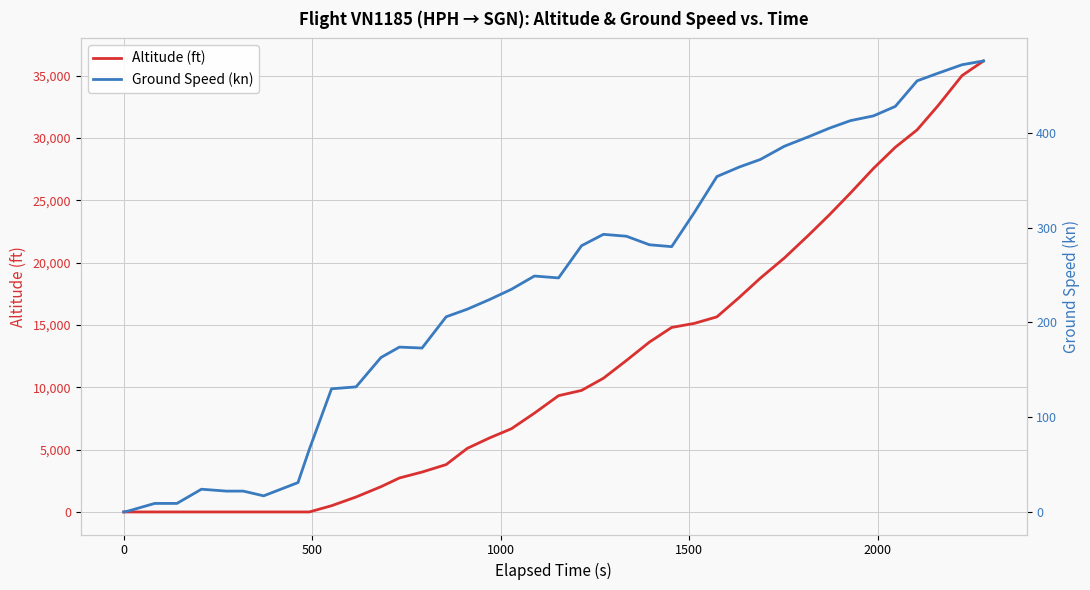

What is the highest value of the Altitude (ft) series?

36175